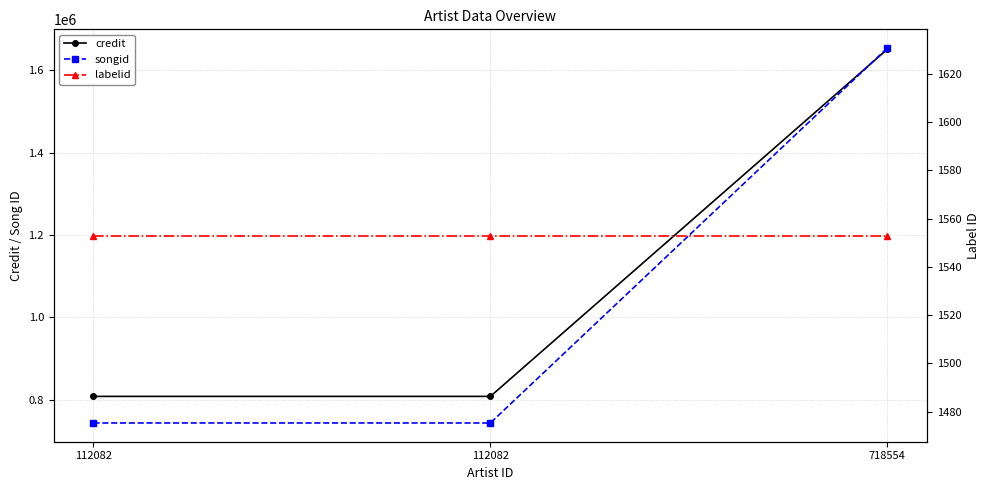

What is the minimum value for credit?

807984